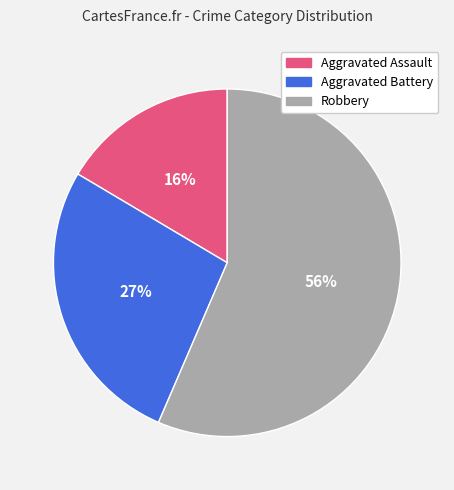

To the nearest percent, what is the difference between the largest and smallest slice percentages?

40%